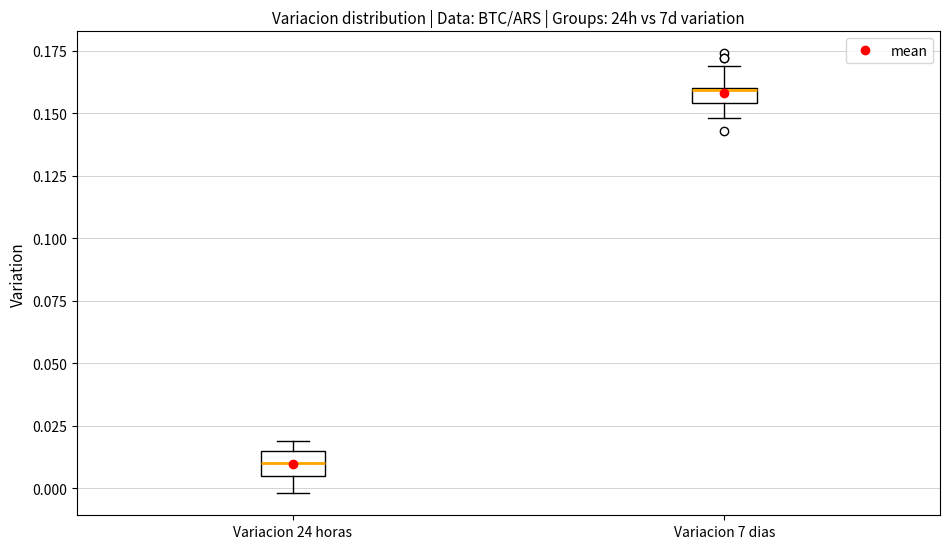

Where is the upper edge of the box for Variacion 24 horas on the y-axis? The values are not printed on the chart, so give them approximately, as read against the axis.

0.015